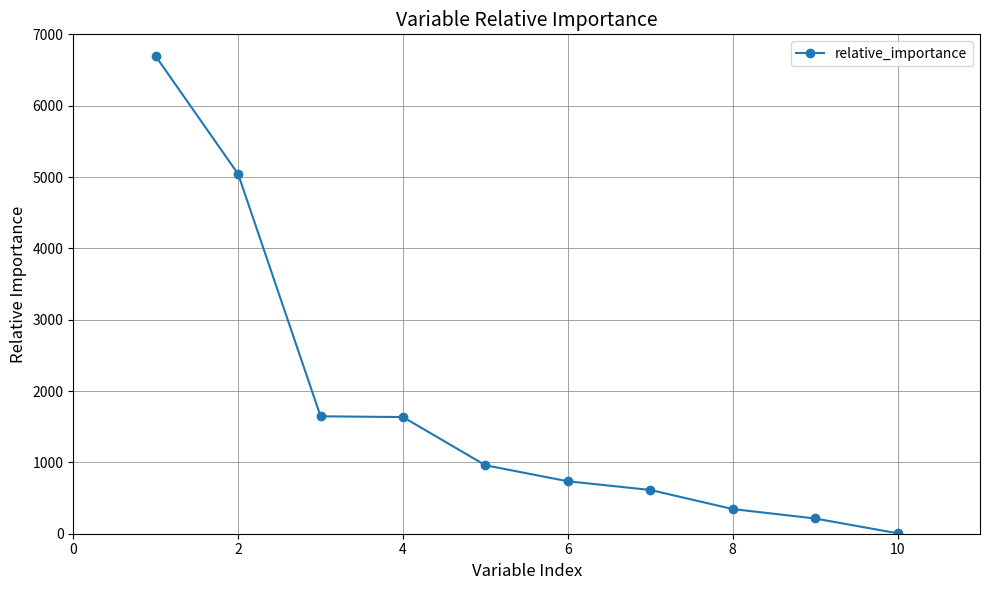

What is the difference between the second highest and second lowest values?

4828.2